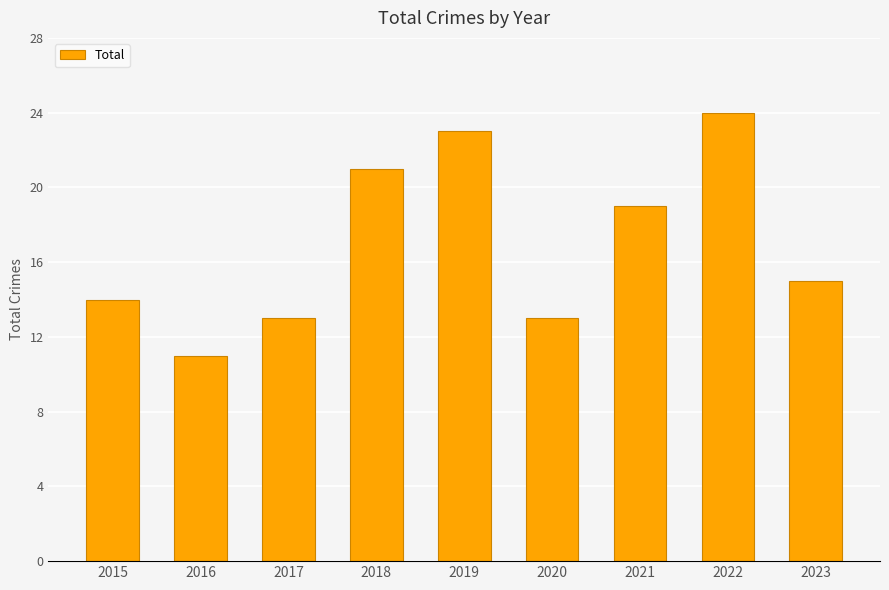

The value at 2023 is 20. True or false?

False